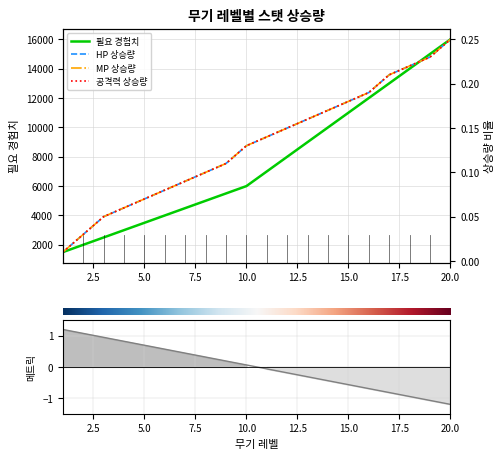

True or false: 필요 경험치 and HP 상승량 cross at least once.

False